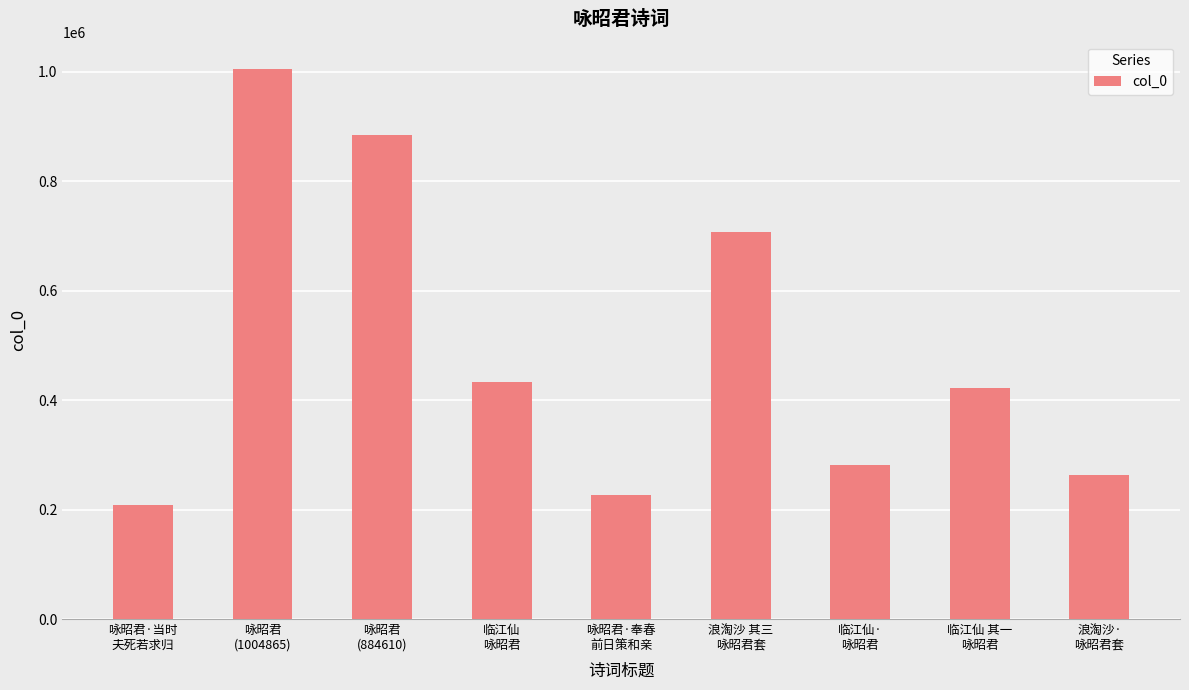

Is it true that the value at 咏昭君·当时
夫死若求归 is 121665?

False